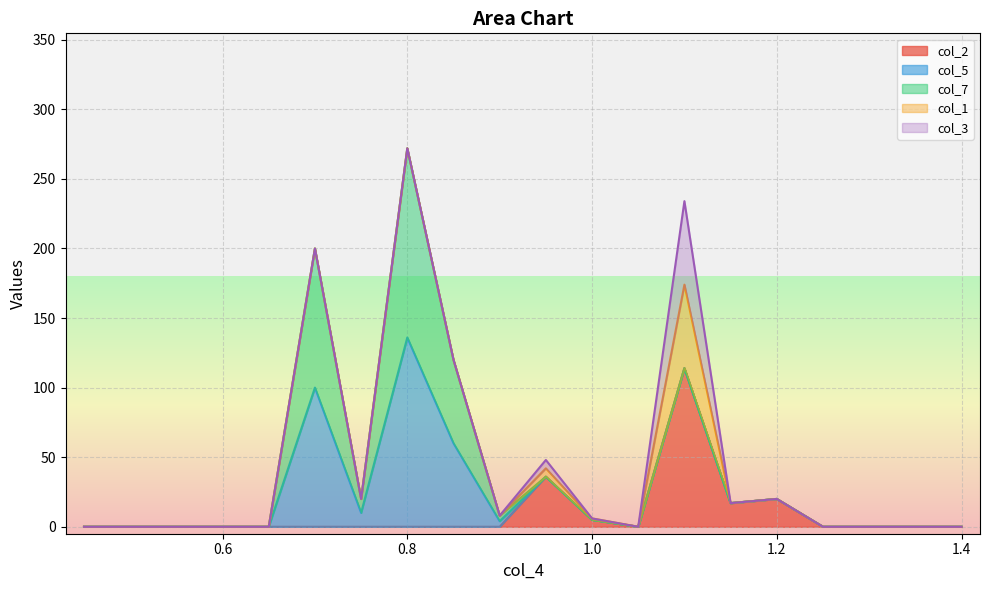

Which series has the widest spread of values?

col_5